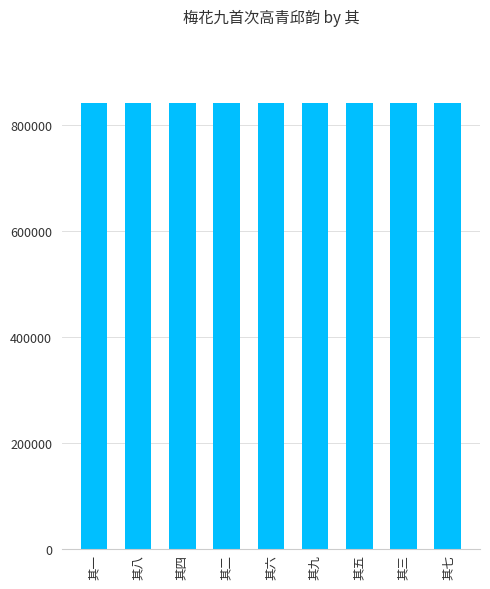

The chart shows a value of 1136510 at 其九. True or false?

False